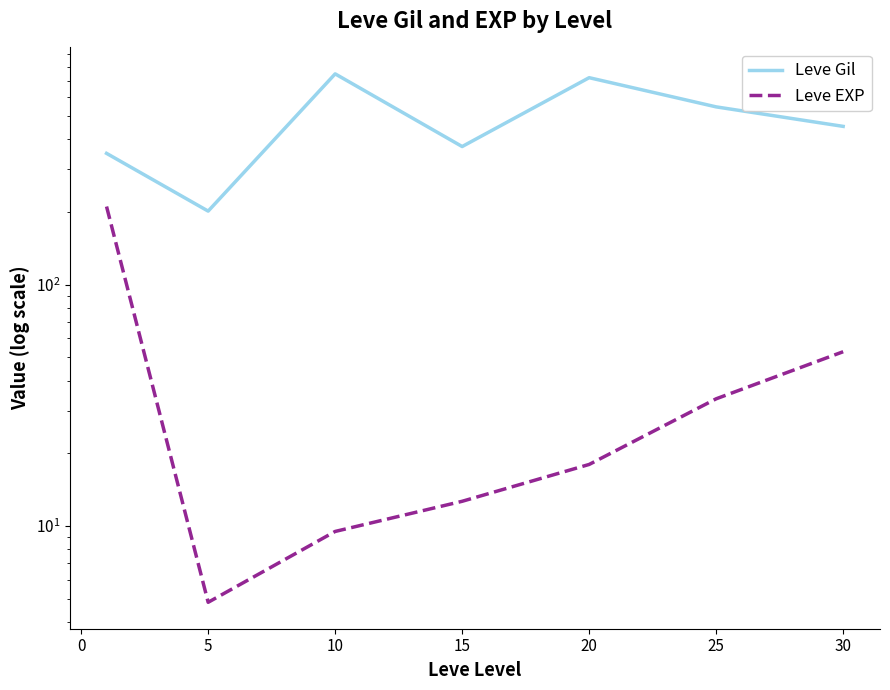

Reading right to left, list all the values displayed in this chart.

Leve Gil: 452.5	545.0	720.0	373.3	746.7	201.7	349.8
Leve EXP: 52.8	33.7	18.0	12.7	9.5	4.8	210.7